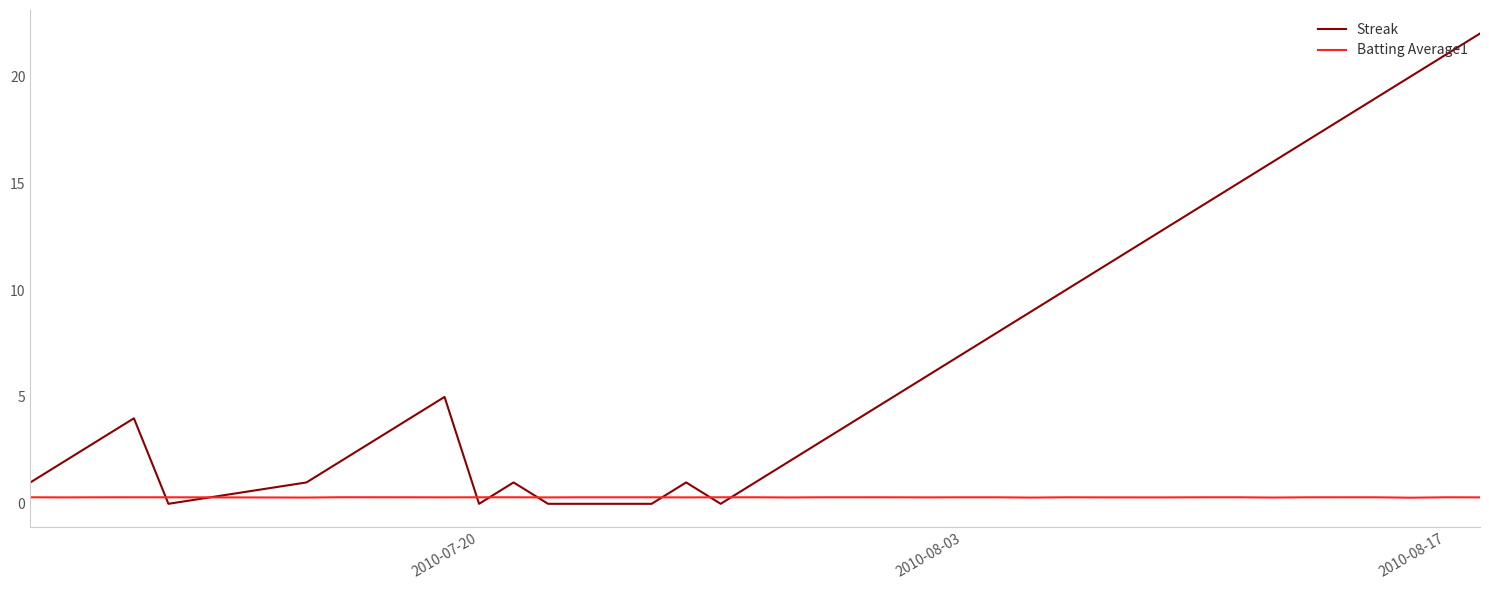

Rank the series by their average value, from lowest to highest.

Batting Average1, Streak